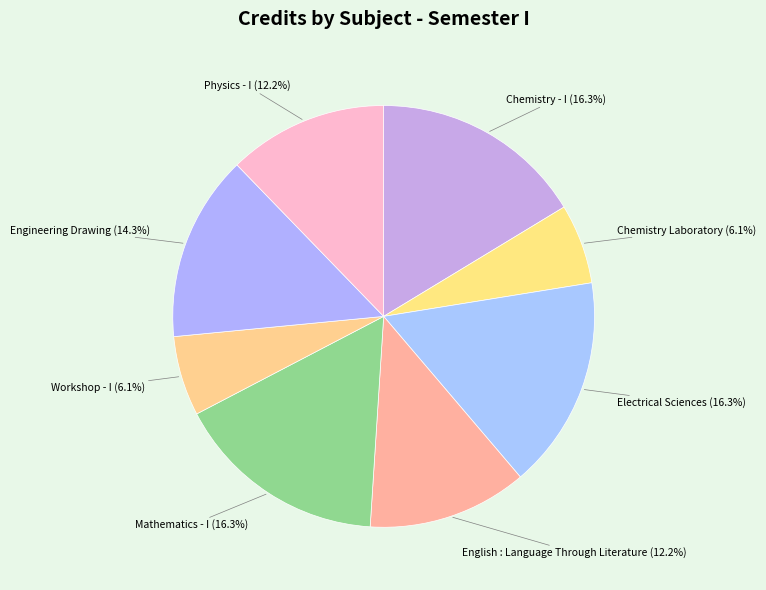

Is there any slice that represents more than half of the pie?

No